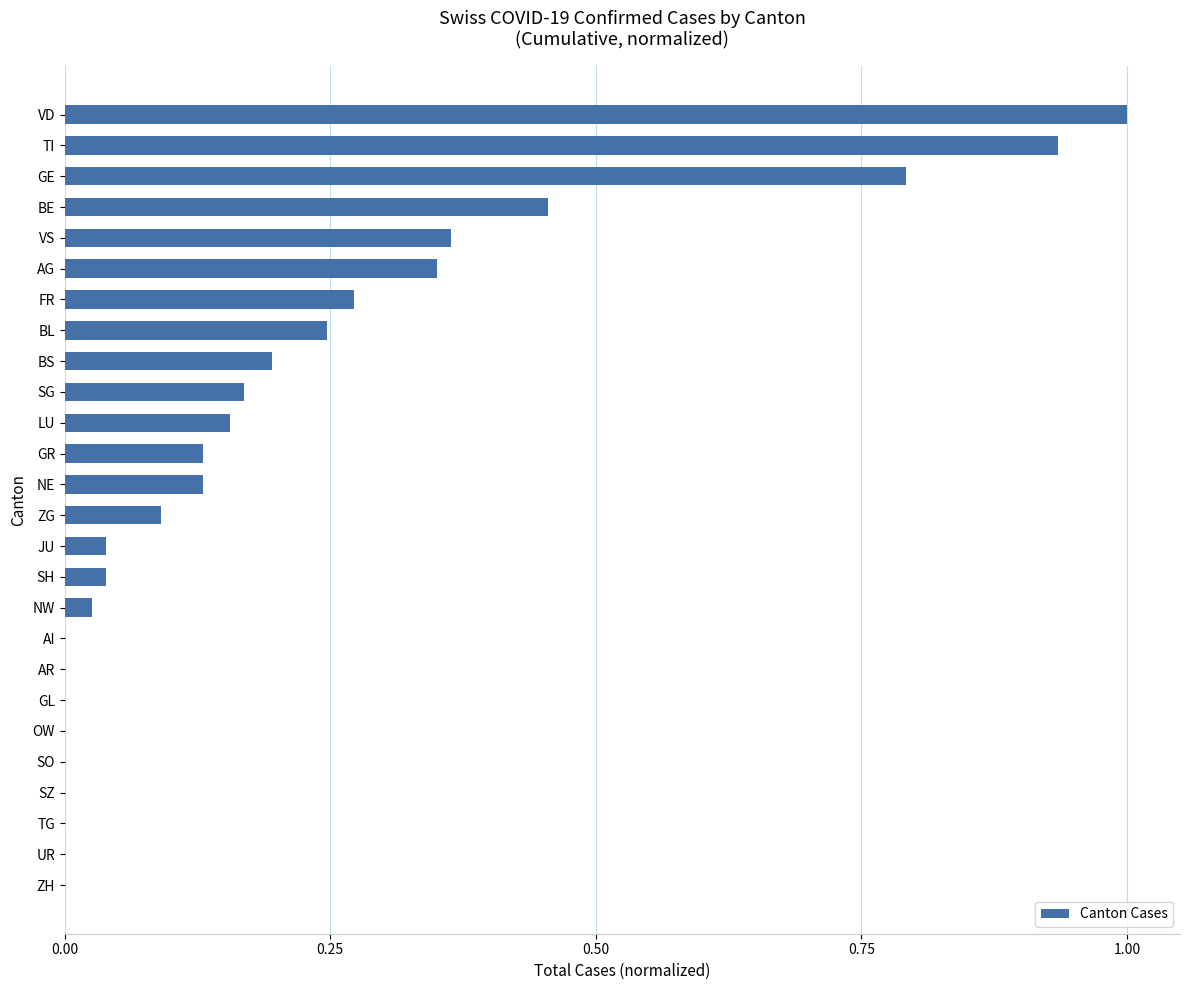

What is the sum of all values?

5.4